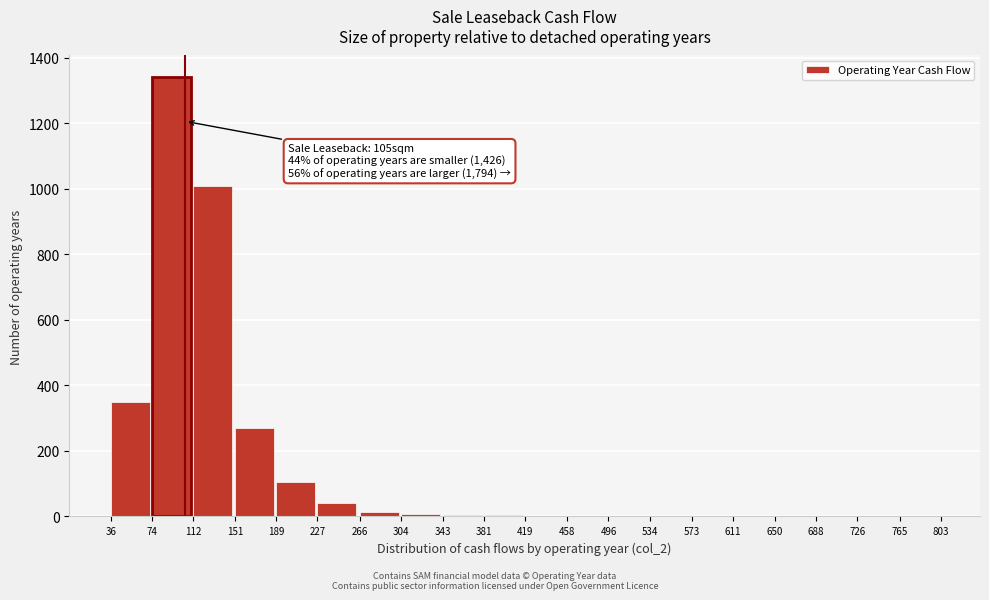

True or false: the data shows 270 at 151.

True